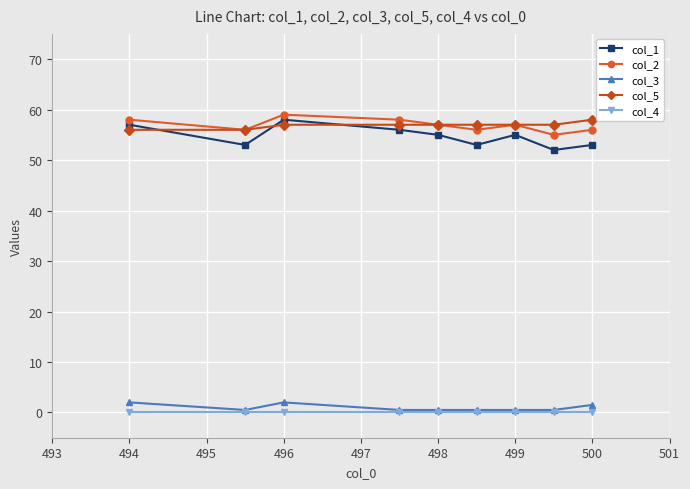

True or false: col_2 and col_4 cross at least once.

False